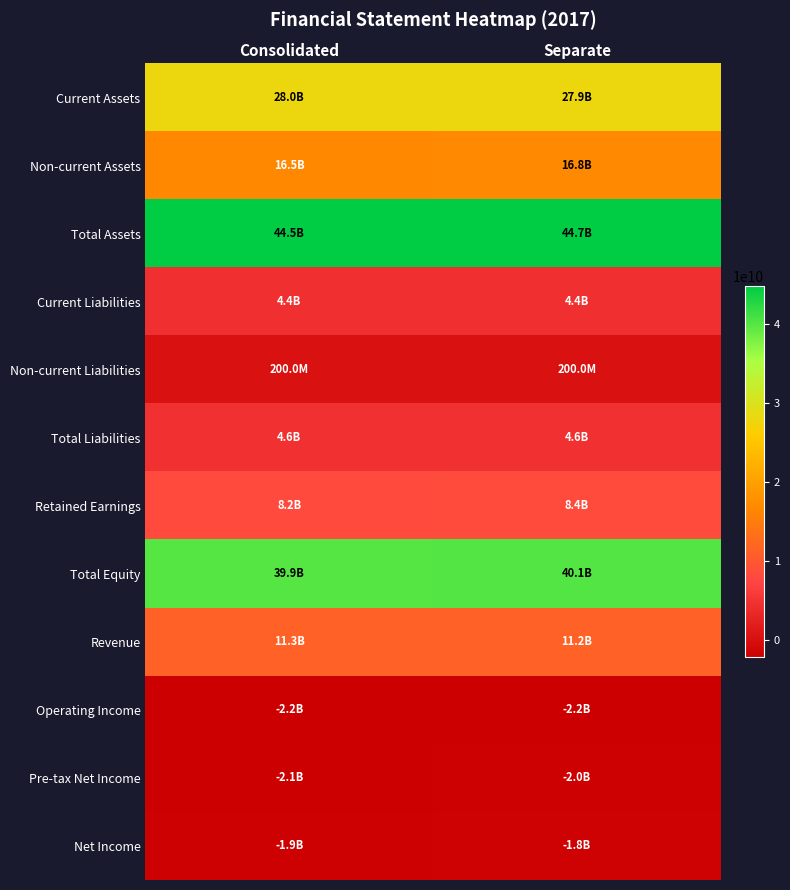

Reading right to left, transcribe all the data shown in this chart.

Current Assets: Separate=27934602770	Consolidated=28003868350
Non-current Assets: Separate=16793996964	Consolidated=16544099357
Total Assets: Separate=44728599734	Consolidated=44547967707
Current Liabilities: Separate=4449765465	Consolidated=4419742984
Non-current Liabilities: Separate=200000000	Consolidated=200000000
Total Liabilities: Separate=4649765465	Consolidated=4619742984
Retained Earnings: Separate=8395254816	Consolidated=8188517738
Total Equity: Separate=40078834269	Consolidated=39928224723
Revenue: Separate=11245339267	Consolidated=11270931445
Operating Income: Separate=-2186695334	Consolidated=-2232885039
Pre-tax Net Income: Separate=-2025631745	Consolidated=-2071795538
Net Income: Separate=-1841533235	Consolidated=-1887697028